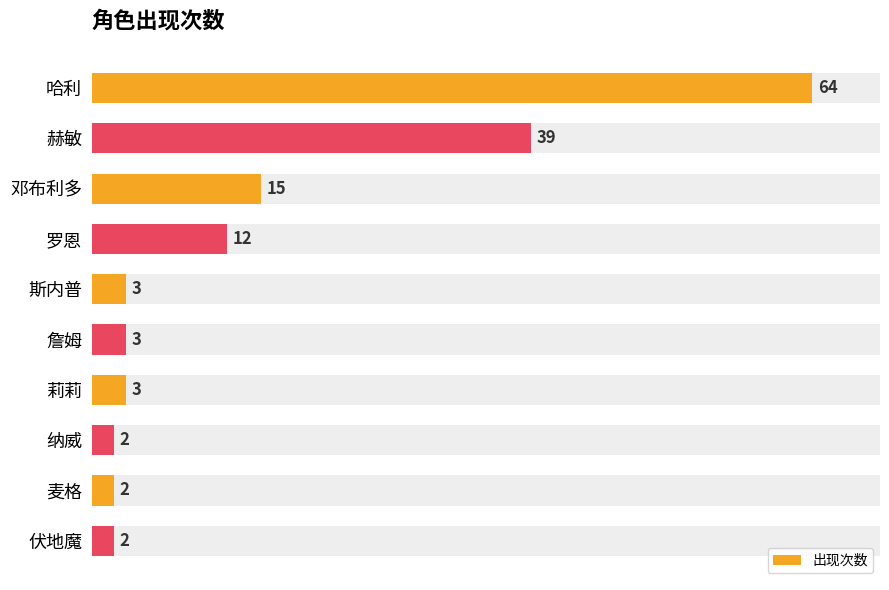

Which category has the highest value in the 出现次数 series?

哈利